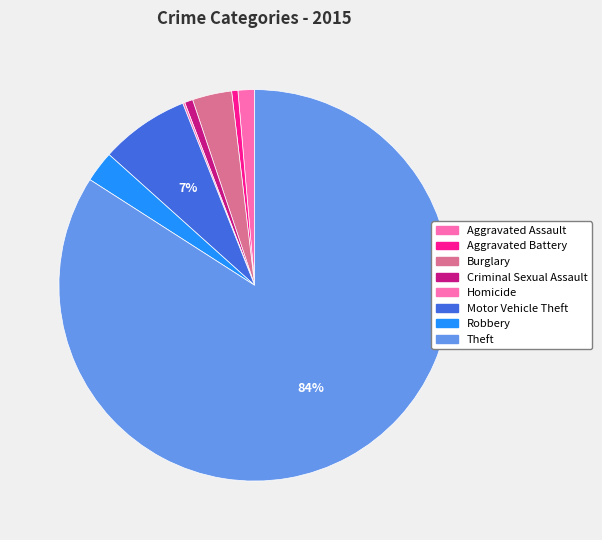

Rank the categories by value from lowest to highest.

Homicide, Aggravated Battery, Criminal Sexual Assault, Aggravated Assault, Robbery, Burglary, Motor Vehicle Theft, Theft